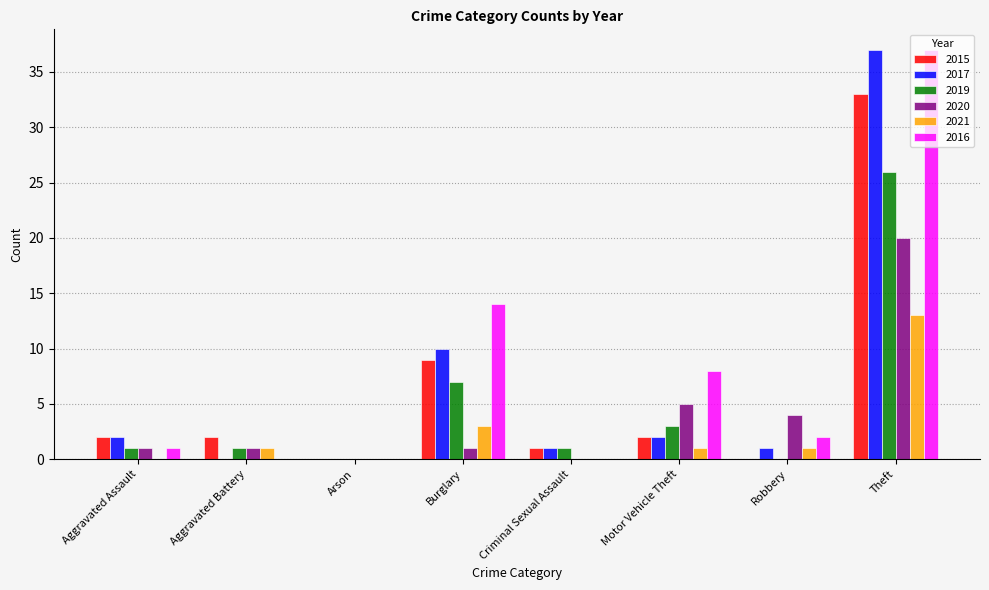

At which category does the chart reach its peak across all series?

Theft